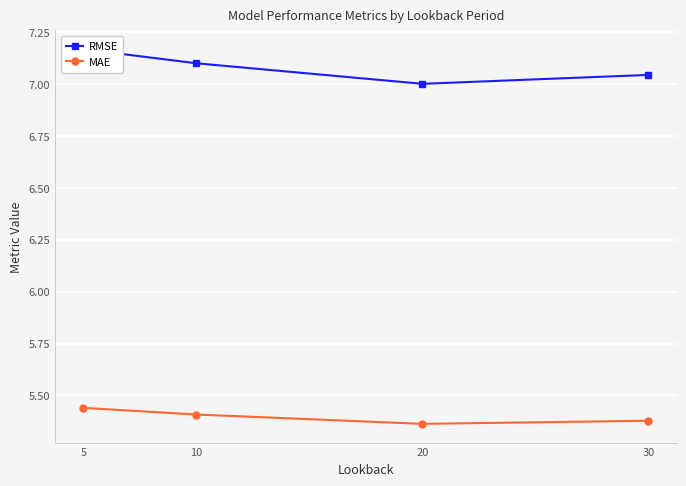

Is it true that MAE equals 9.5 at 30?

False